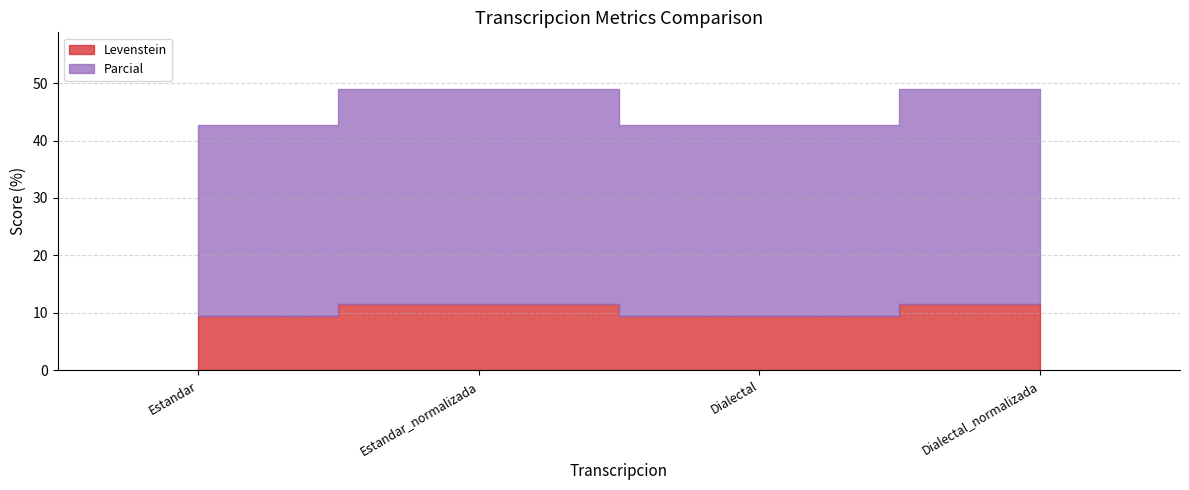

Which has a higher value, Dialectal_normalizada or Estandar_normalizada?

Dialectal_normalizada